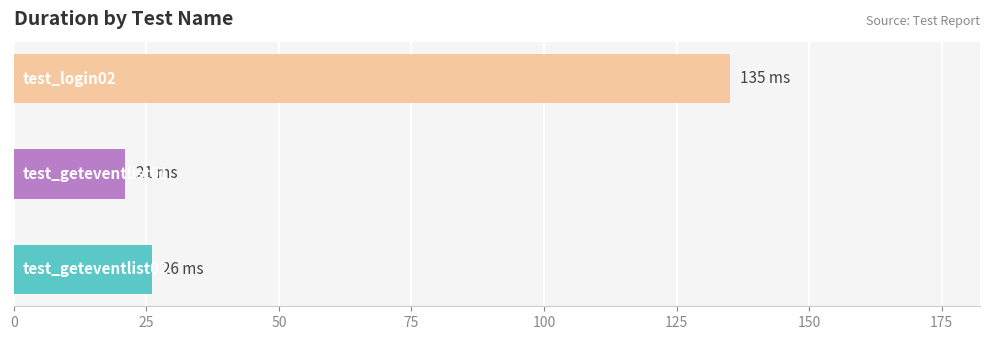

What is the maximum value shown in the chart?

135